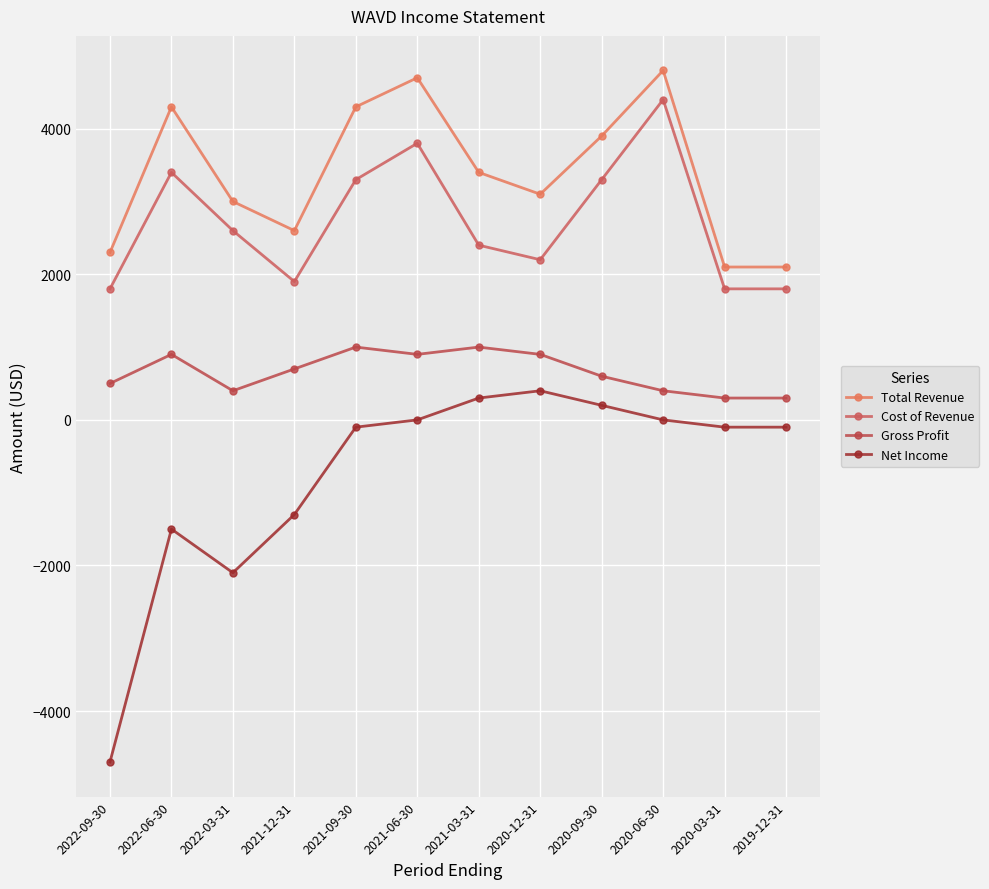

List the labels in order of Gross Profit value, smallest first.

2020-03-31, 2019-12-31, 2022-03-31, 2020-06-30, 2022-09-30, 2020-09-30, 2021-12-31, 2022-06-30, 2021-06-30, 2020-12-31, 2021-09-30, 2021-03-31